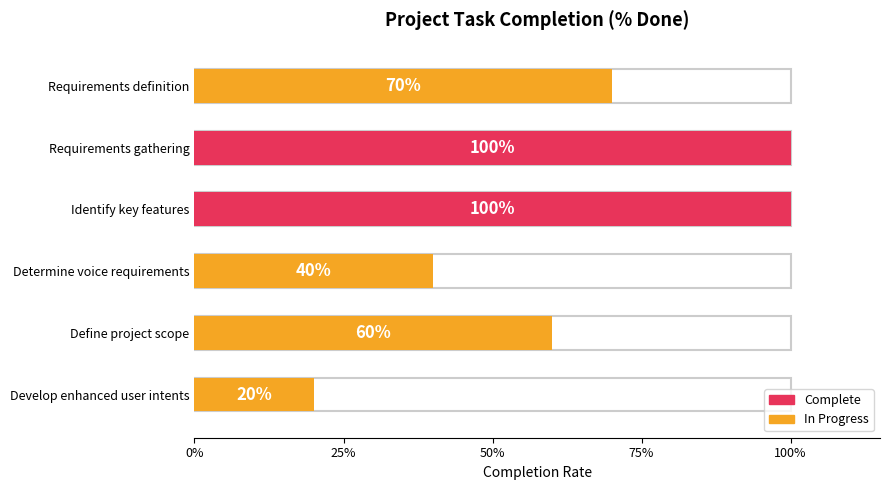

What position from the left is Identify key features?

3